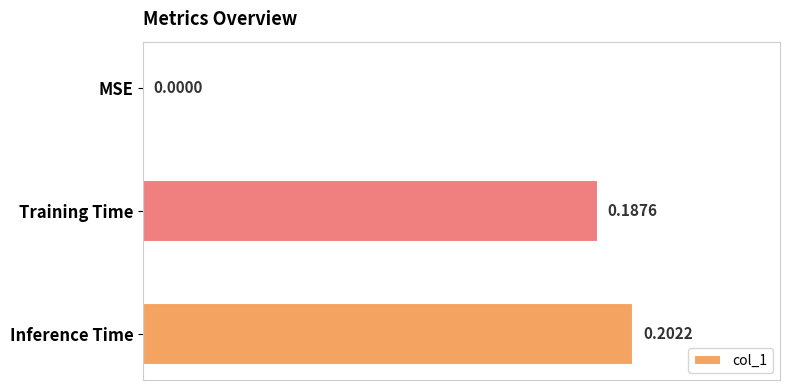

Which label corresponds to the largest value in the chart?

Inference Time